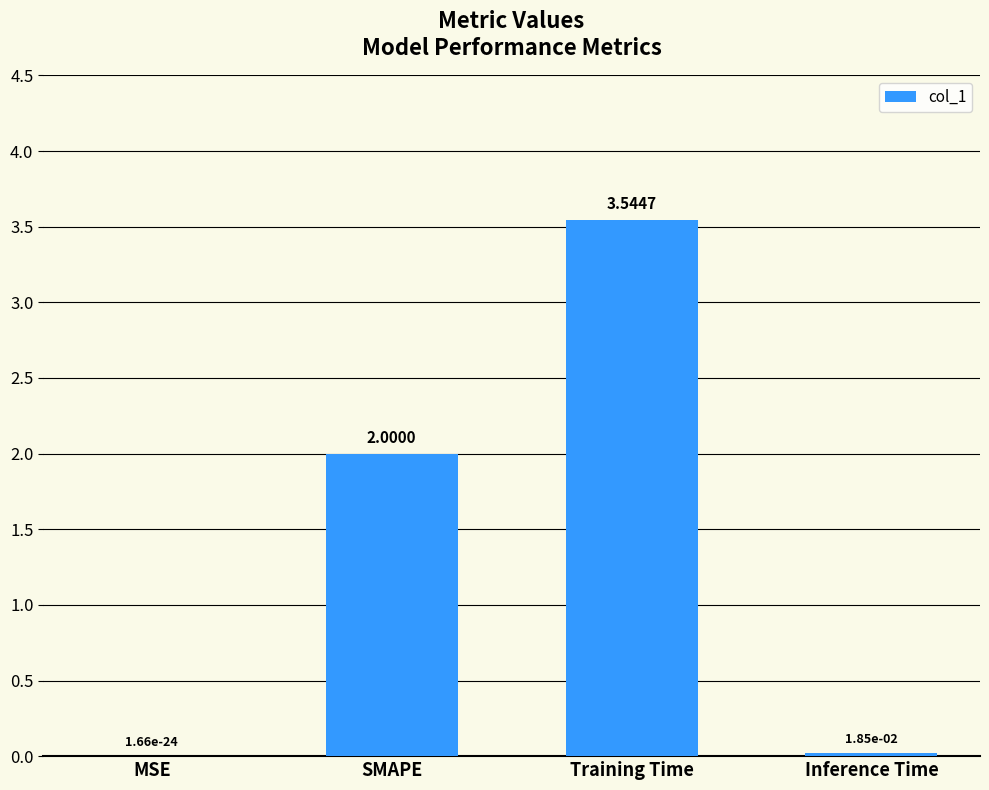

At which label is the value closest to 1?

Inference Time